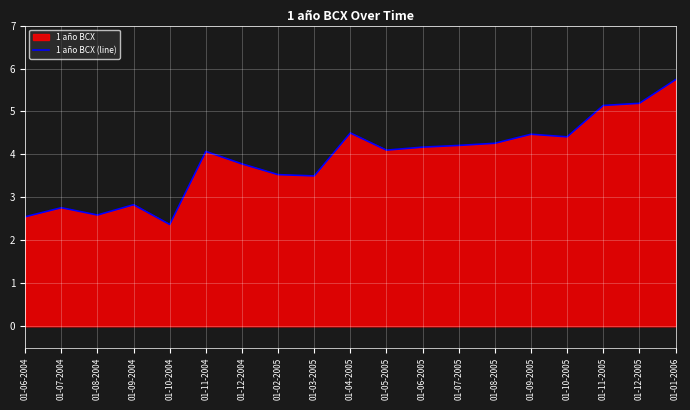

What is the value of the 7th point from the left?

3.8